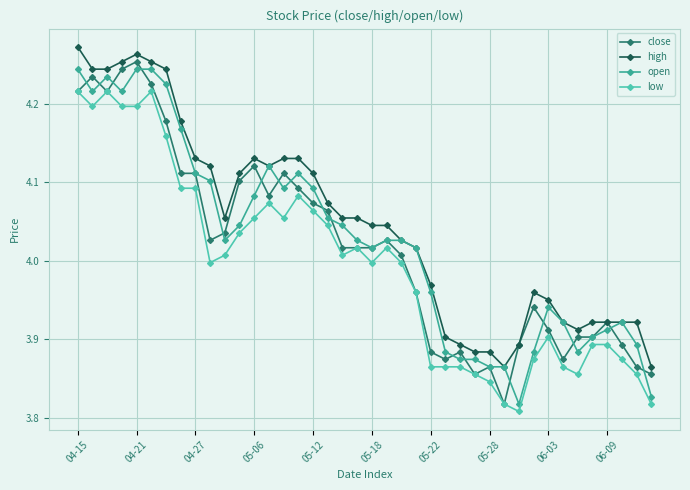

True or false: close has more than 0 points higher than both neighbors.

True